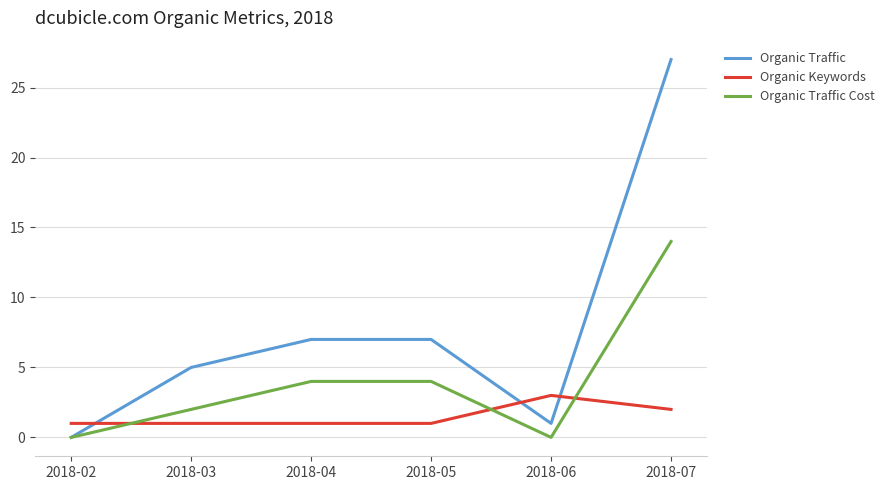

Reading right to left, list all the values displayed in this chart.

Organic Traffic: 2018-07=27	2018-06=1	2018-05=7	2018-04=7	2018-03=5	2018-02=0
Organic Keywords: 2018-07=2	2018-06=3	2018-05=1	2018-04=1	2018-03=1	2018-02=1
Organic Traffic Cost: 2018-07=14	2018-06=0	2018-05=4	2018-04=4	2018-03=2	2018-02=0